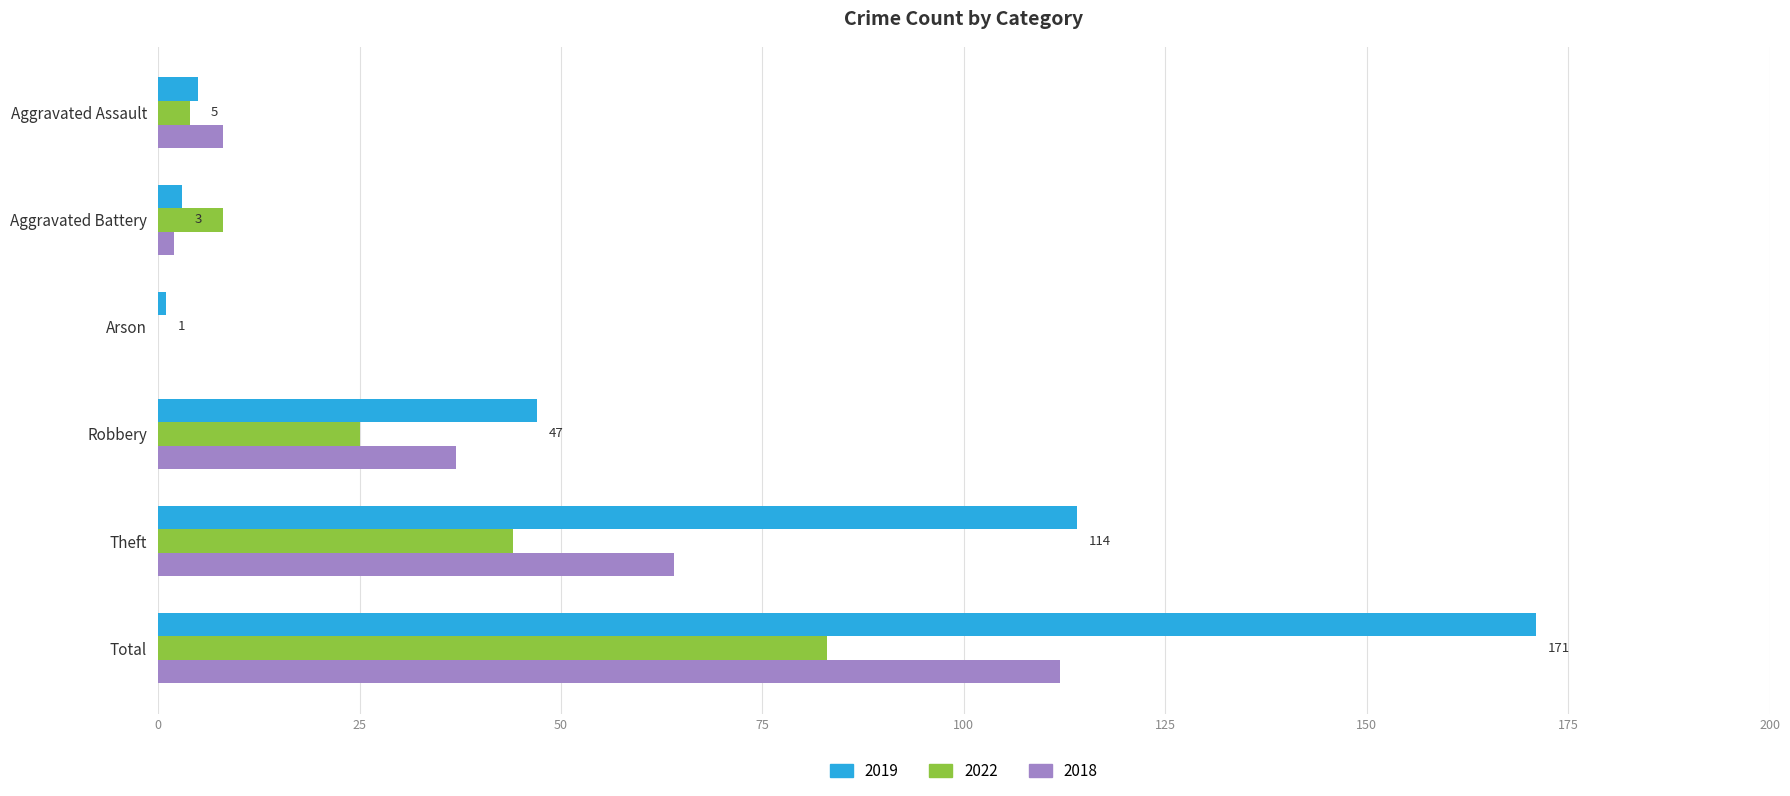

At which category does the chart reach its peak across all series?

Total